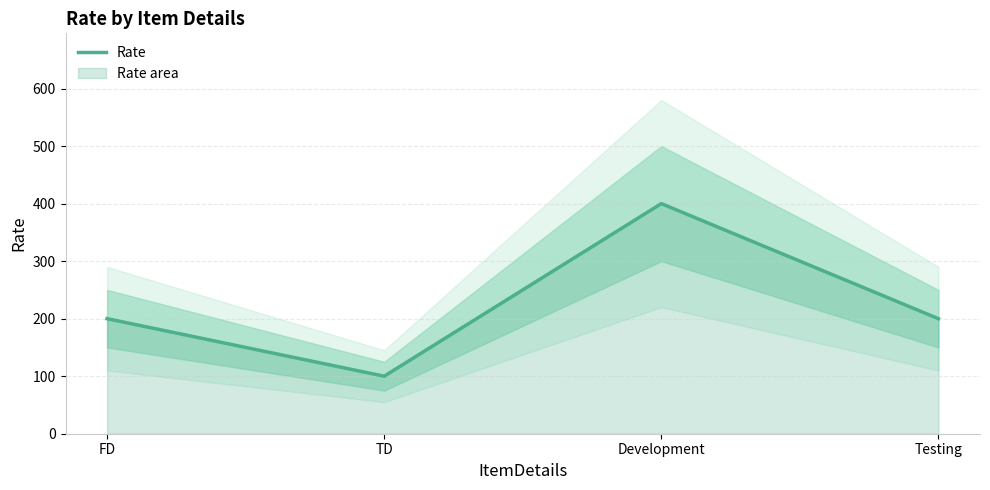

What is the difference between the second highest and minimum values?

100